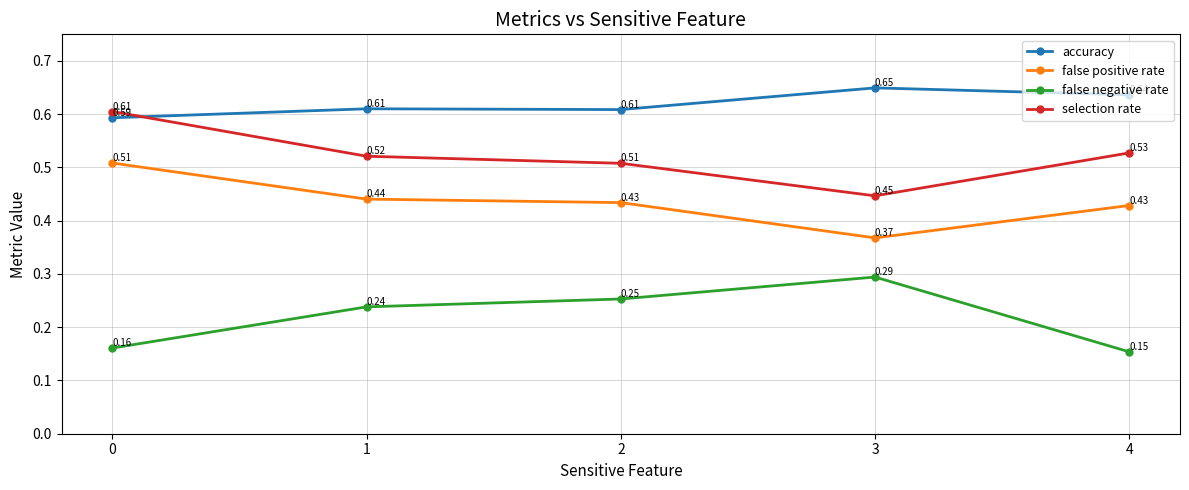

In selection rate, how many points are lower than both neighbors (excluding endpoints)?

1